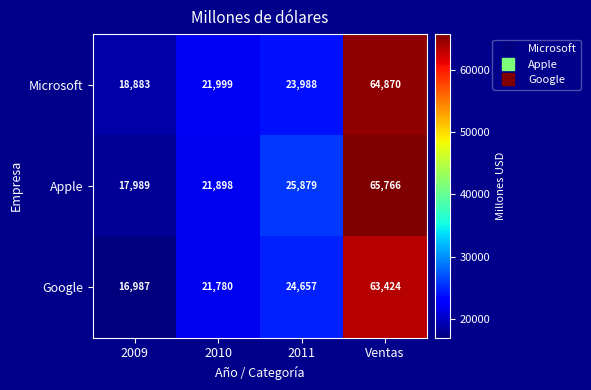

What is the difference between the highest and lowest values at 2011?

1891